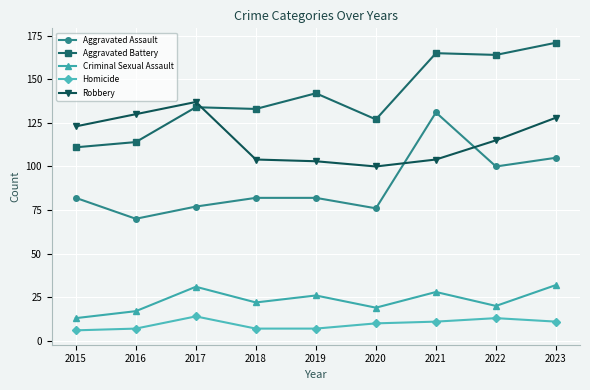

At 2016, list the series in order from smallest to largest.

Homicide, Criminal Sexual Assault, Aggravated Assault, Aggravated Battery, Robbery